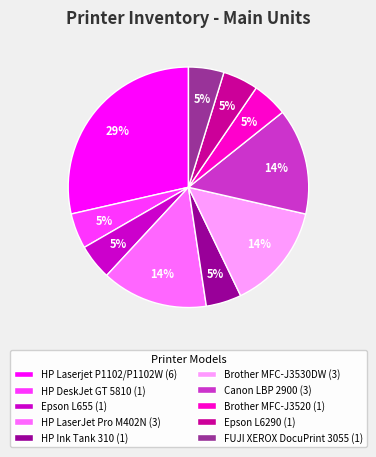

Is the sum of FUJI XEROX DocuPrint 3055 and Brother MFC-J3530DW greater than half?

No